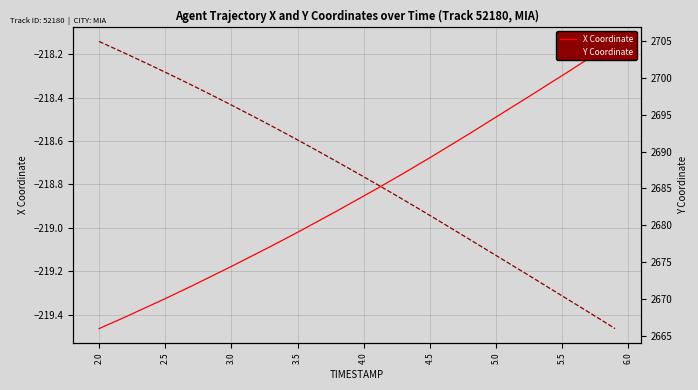

Is the value of Y Coordinate at 2.0 greater than the value of X Coordinate at 28?

Yes